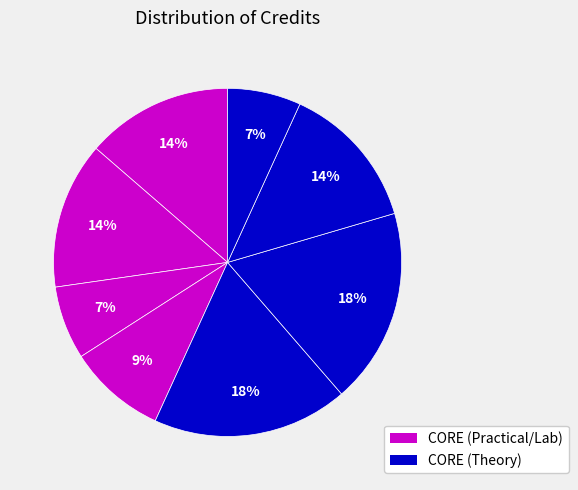

How many segments does this pie chart have?

8